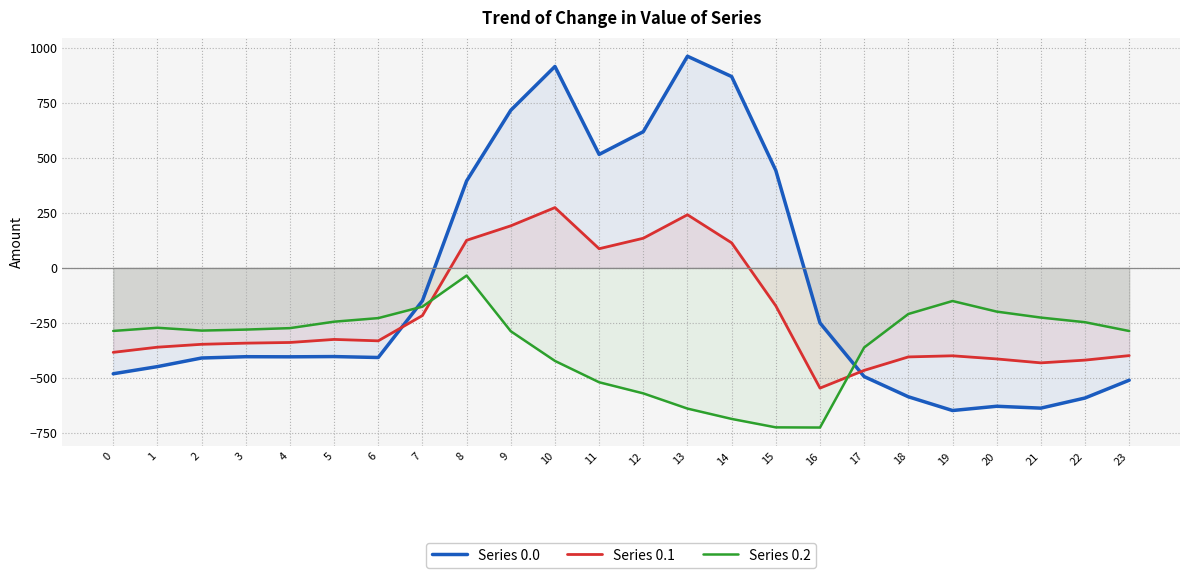

Between 9 and 10, which is larger?

10